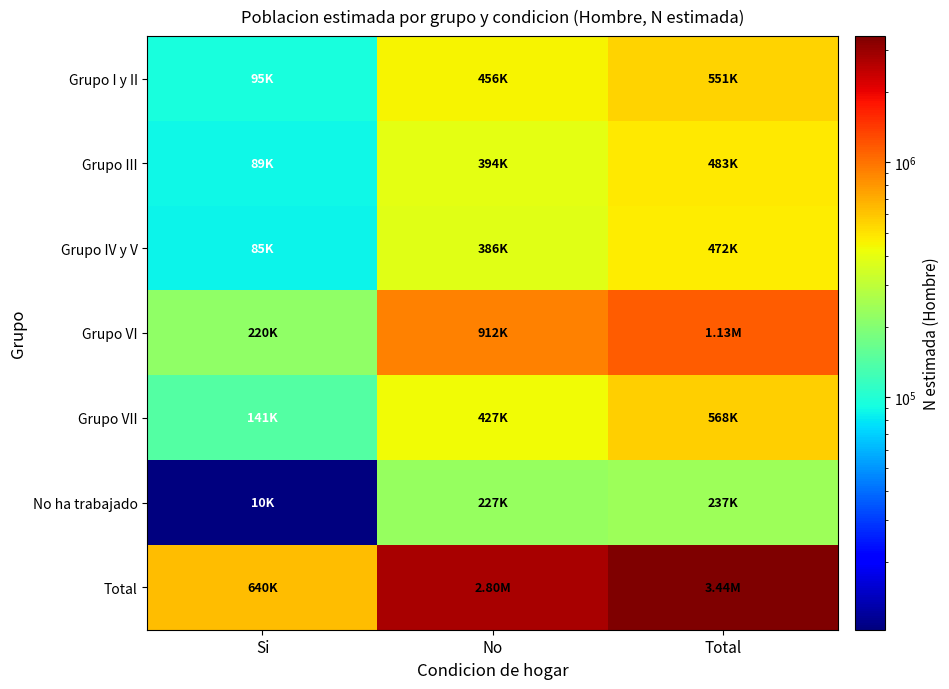

Which label corresponds to the largest value in the chart?

Total